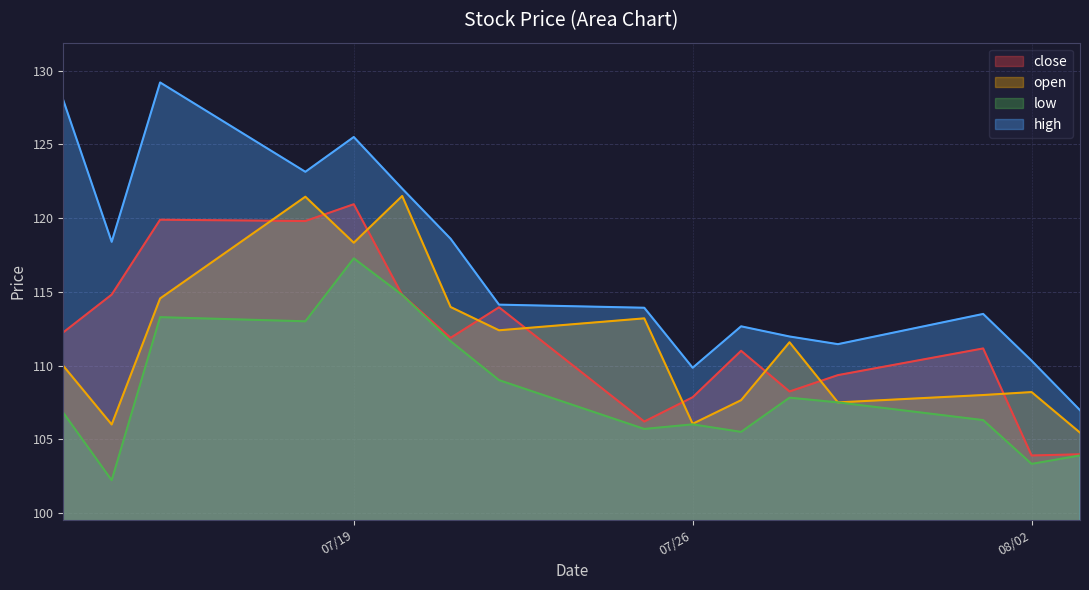

What is the label of the 14th point from the right?

2022-07-15